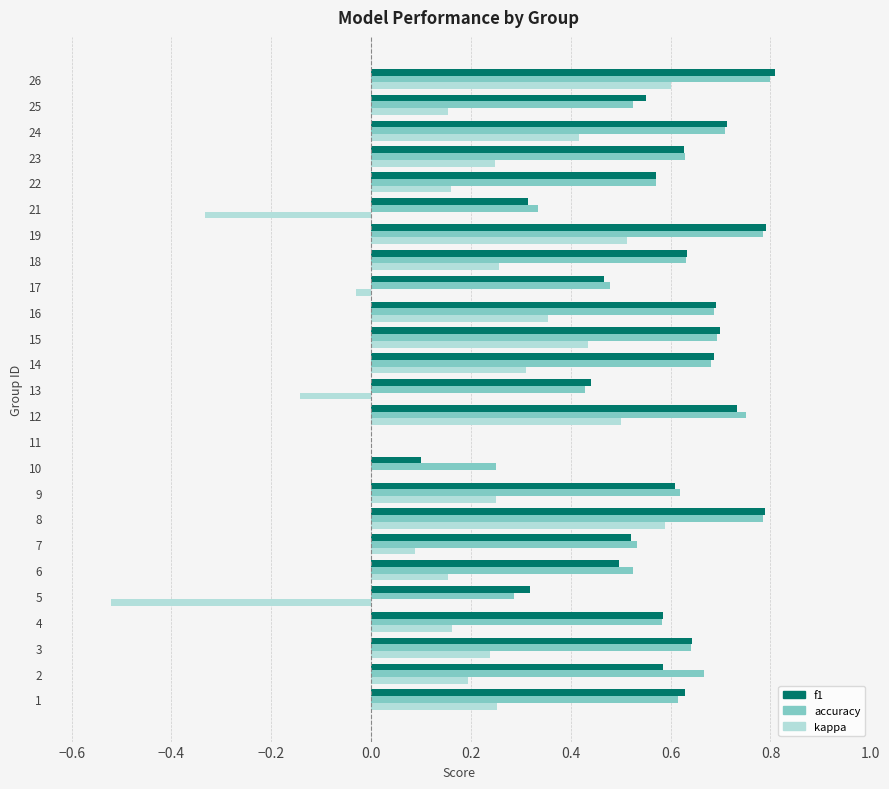

What is the total value across all series at 14?

1.7